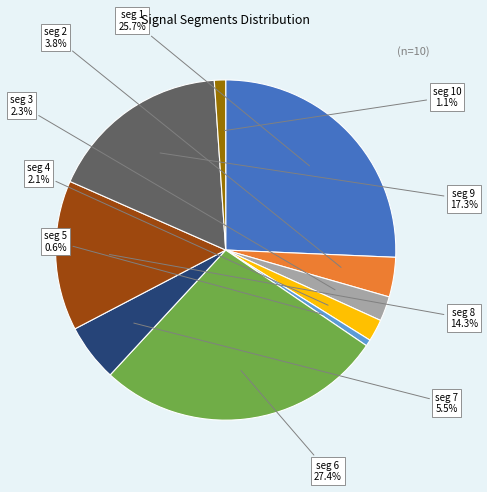

How many segments does this pie chart have?

10